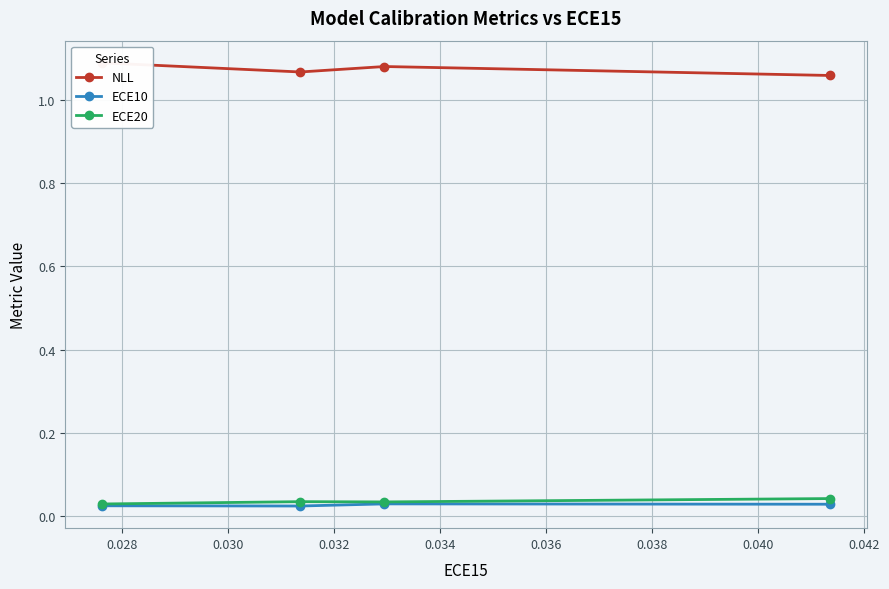

At how many categories does at least one series exceed 0?

4